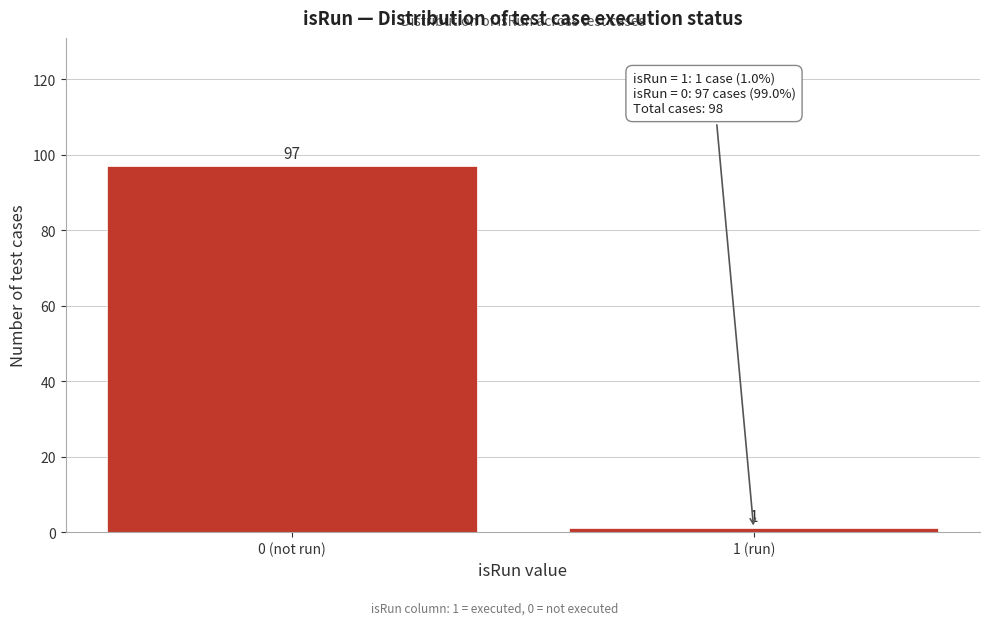

Reading right to left, what are all the values shown in this chart?

1	97